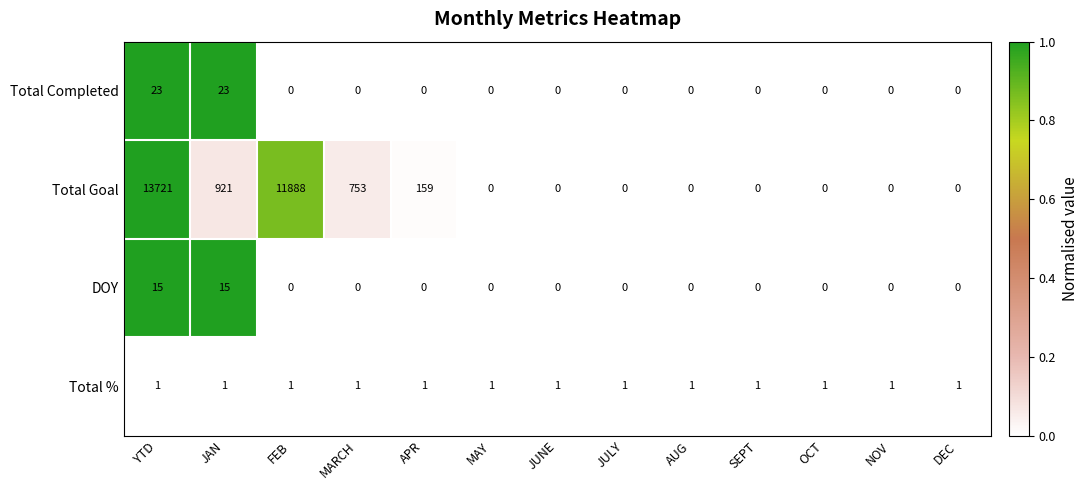

Which series has the widest spread of values?

Total Goal